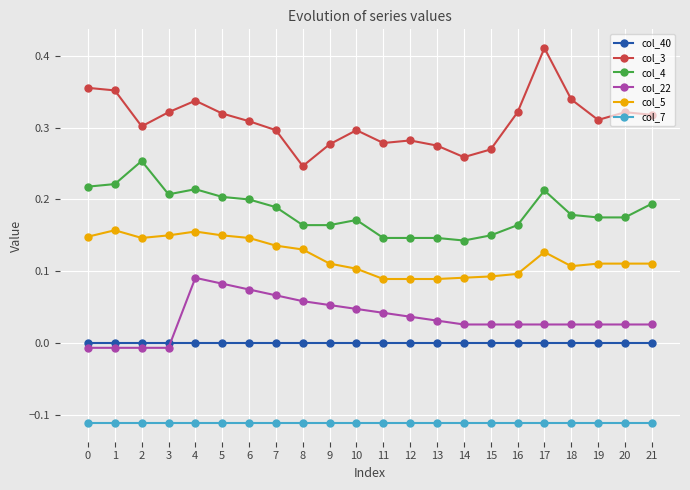

True or false: col_3 and col_40 intersect in this chart.

False